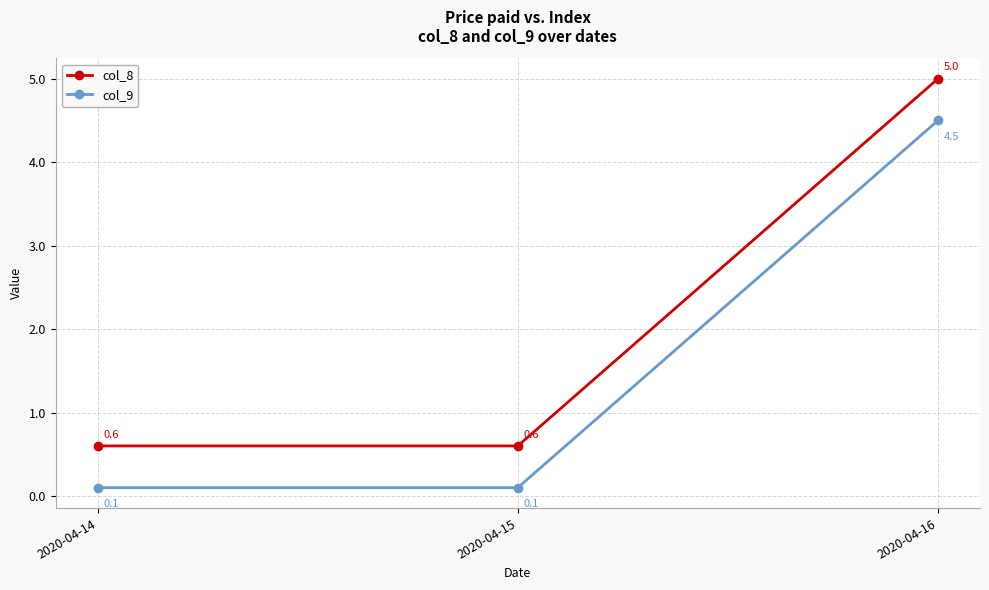

At which category is the sum across all series the highest?

2020-04-16